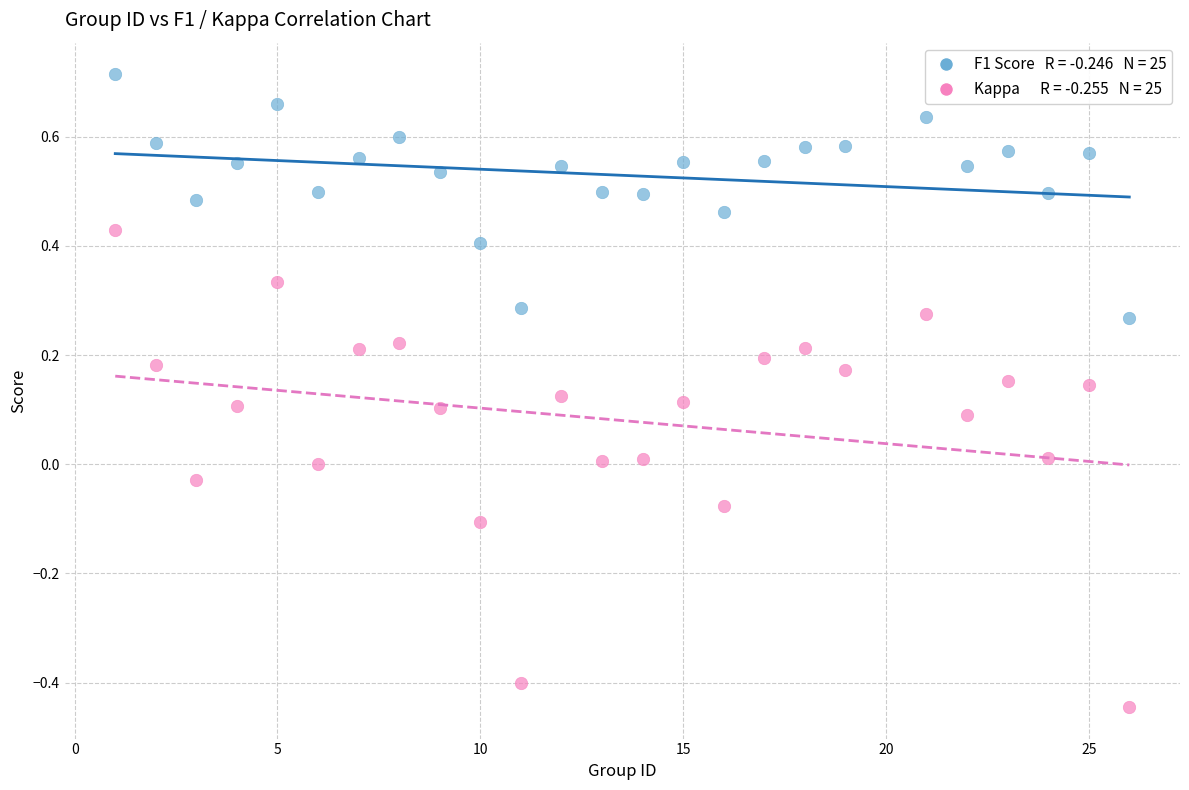

Across all data points, what is the range of X values (max minus min)?

25.0